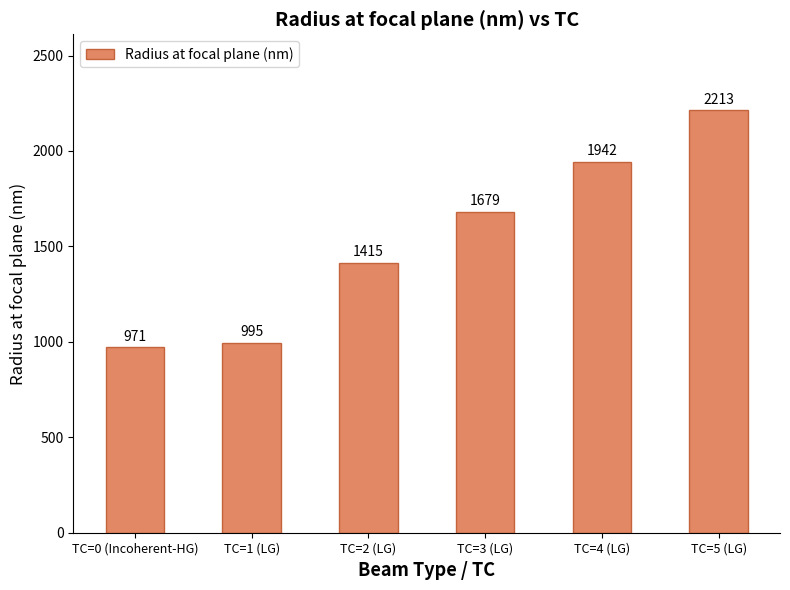

What is the sum of the values at TC=4 (LG) and TC=3 (LG)?

3621